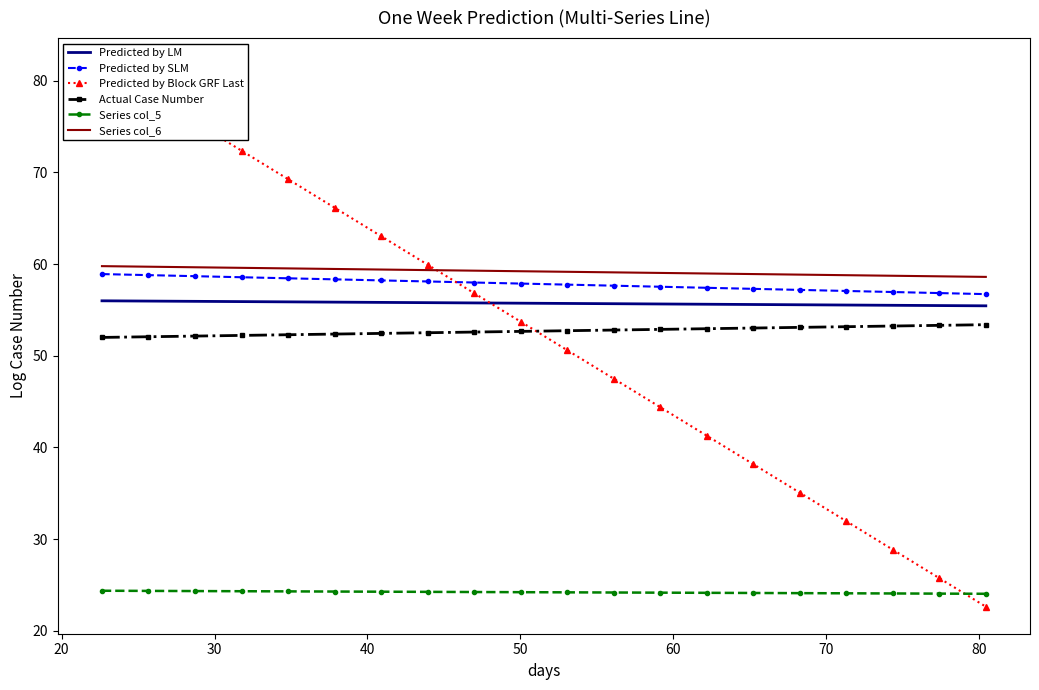

How many lines are shown in the chart?

6